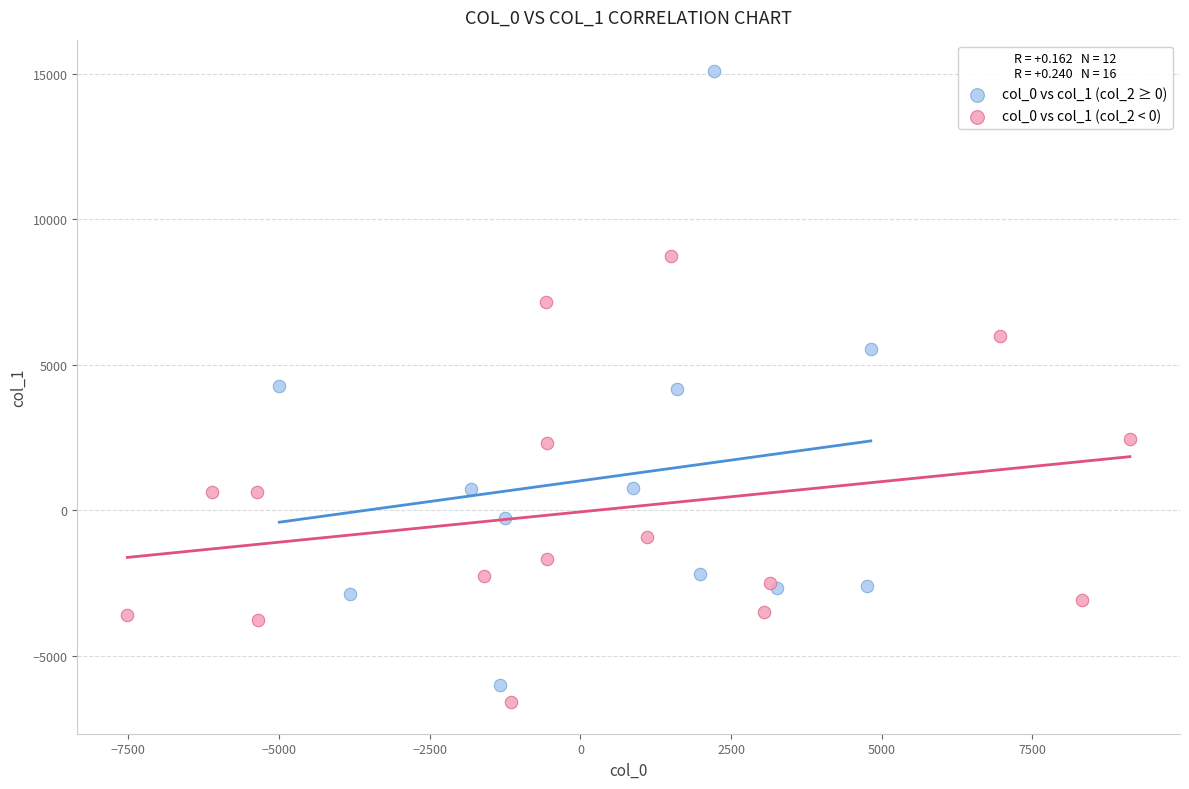

Which series contains the highest Y value?

col_0 vs col_1 (col_2 ≥ 0)